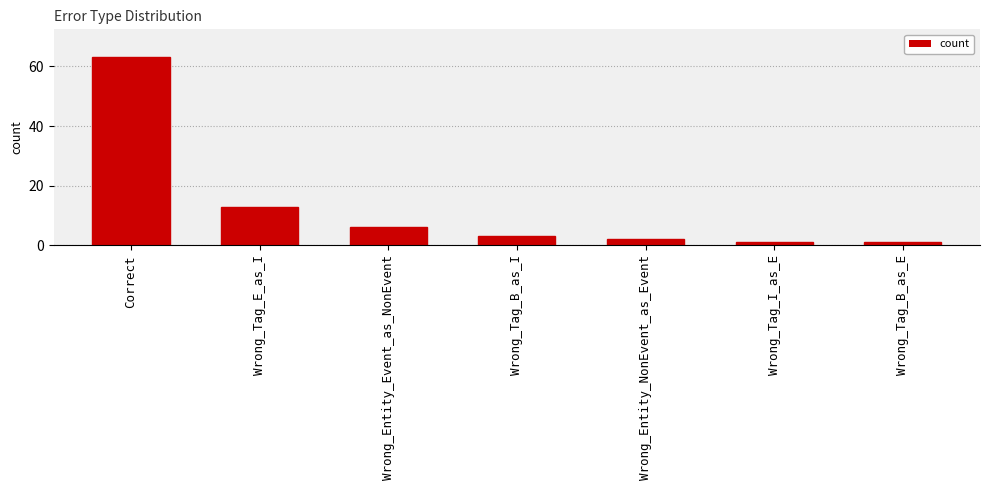

At which label is the value closest to 32?

Wrong_Tag_E_as_I